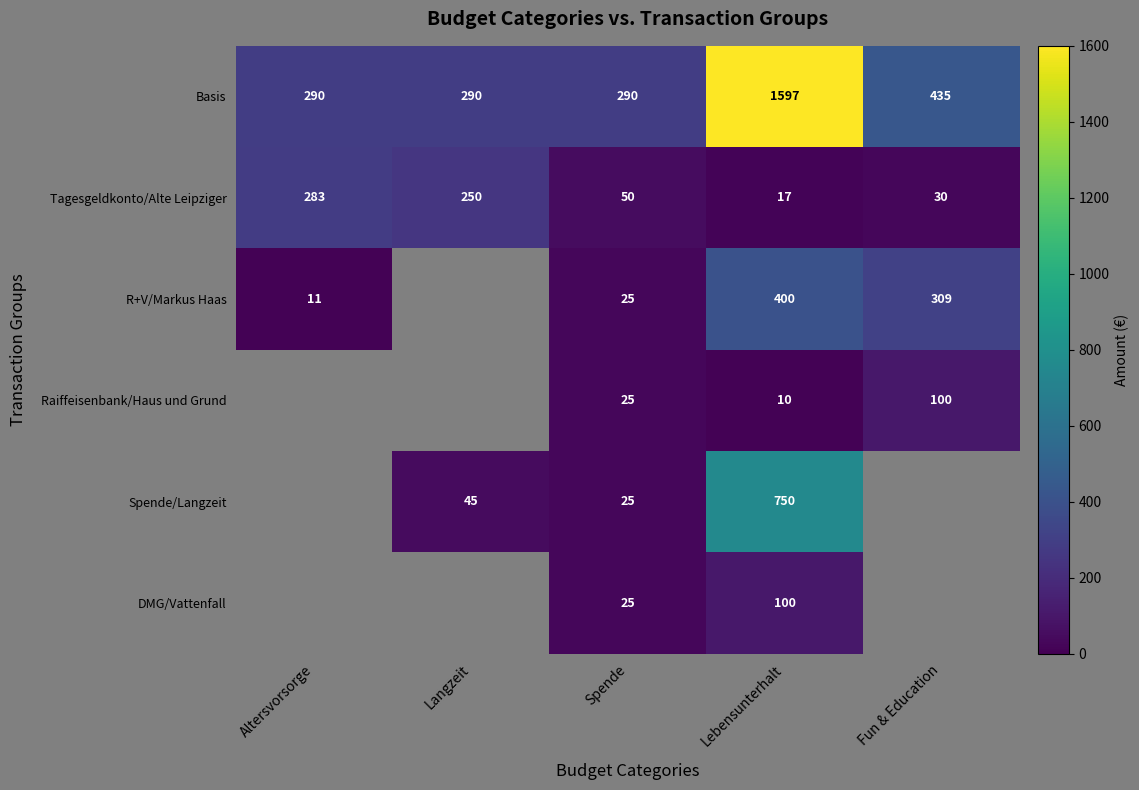

What is the difference between the Tagesgeldkonto/Alte Leipziger values at Lebensunterhalt and Altersvorsorge?

266